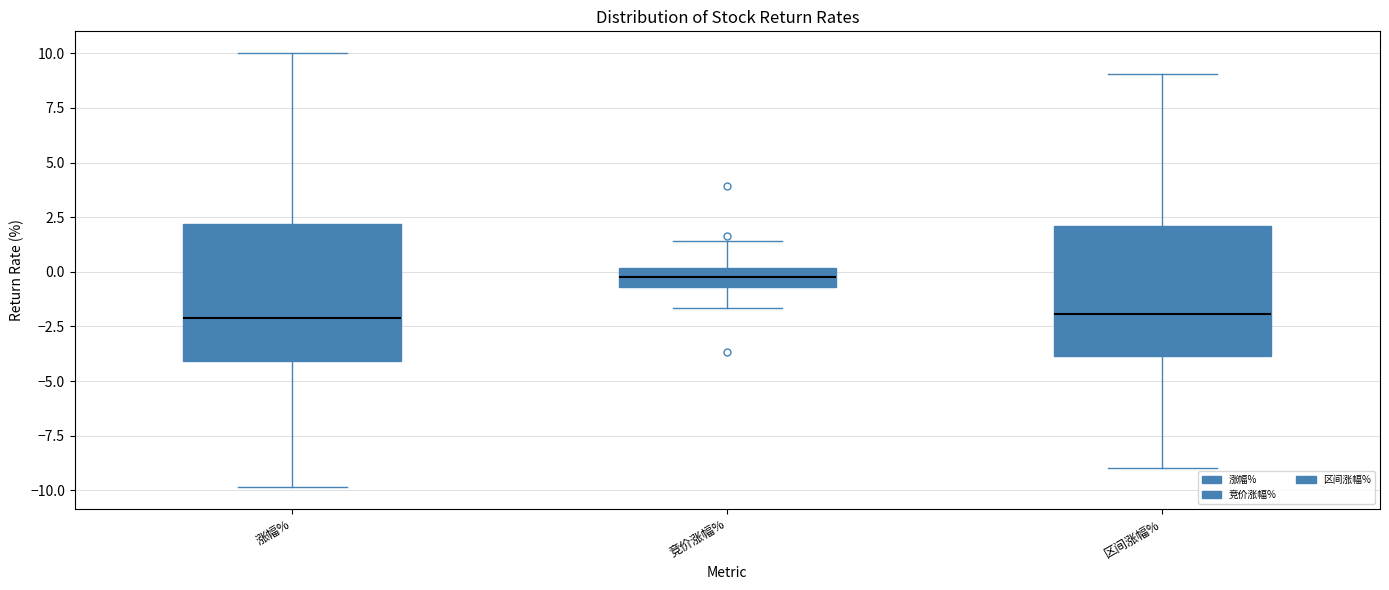

Reading left to right, transcribe this box plot: for each box, give where its median line is, the range the box spans, and where its two whiskers end, as read against the y-axis. The values are not printed on the chart, so give them approximately, as read against the axis.

涨幅%: median -2.0, box -4.0 to 2.0, whiskers -10.0 to 10.0
竞价涨幅%: median 0.0 (inside the box), box -0.5 to 0.0, whiskers -1.5 to 1.5
区间涨幅%: median -2.0, box -4.0 to 2.0, whiskers -9.0 to 9.0